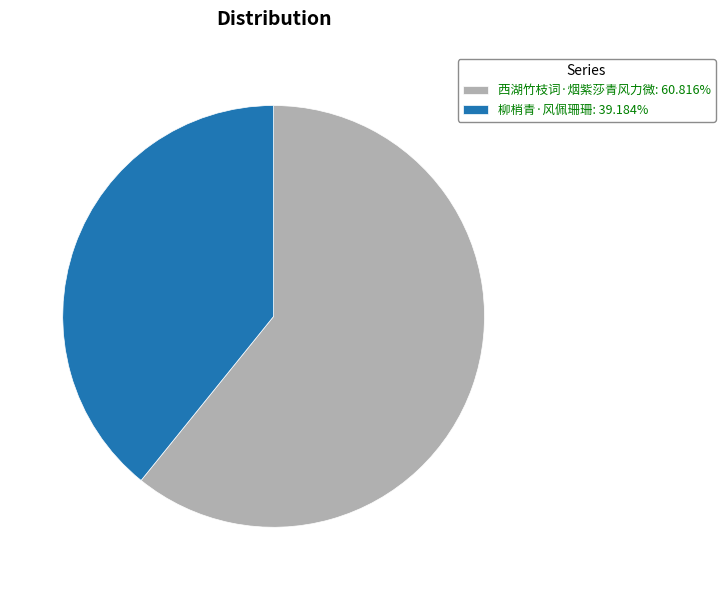

What is the largest slice in the pie chart?

西湖竹枝词·烟紫莎青风力微